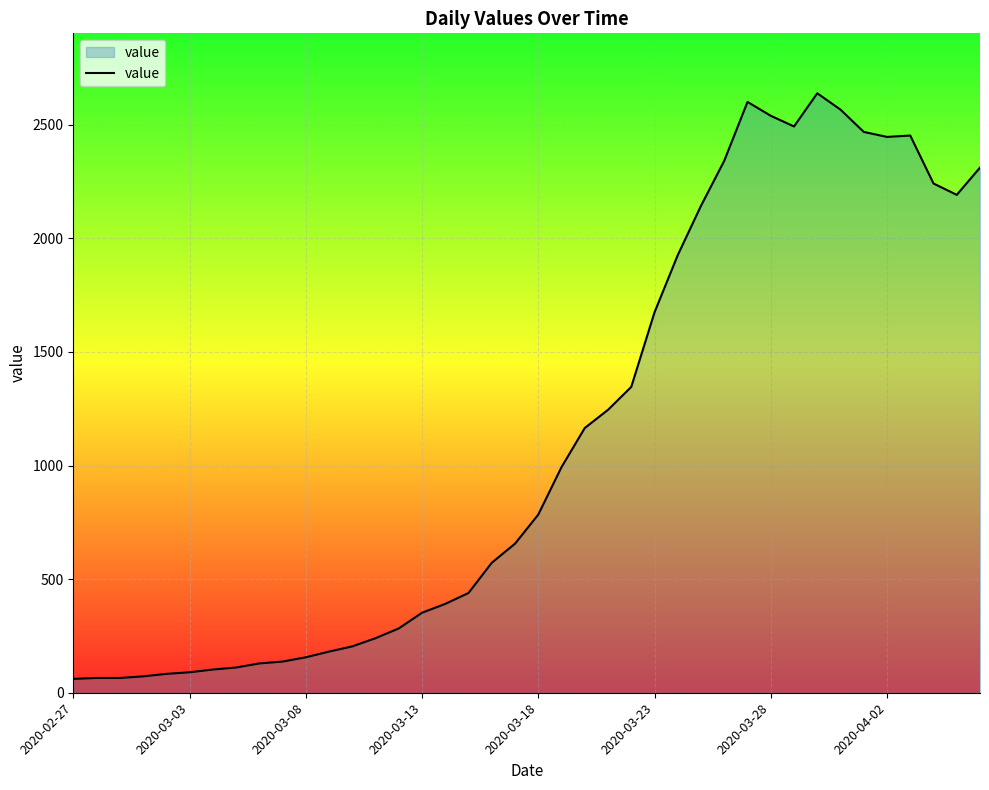

What is the difference between the maximum and minimum values?

2577